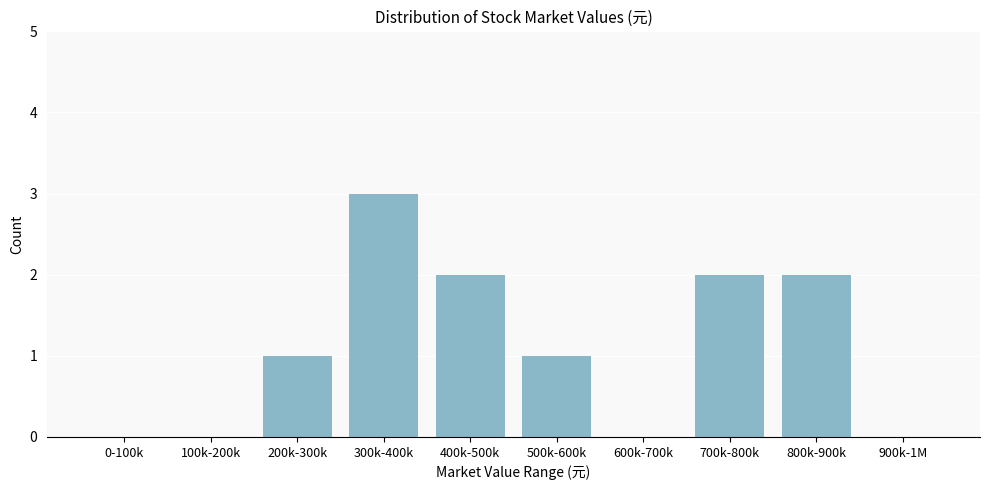

Reading left to right, extract all data points from this chart.

0-100k=0	100k-200k=0	200k-300k=1	300k-400k=3	400k-500k=2	500k-600k=1	600k-700k=0	700k-800k=2	800k-900k=2	900k-1M=0